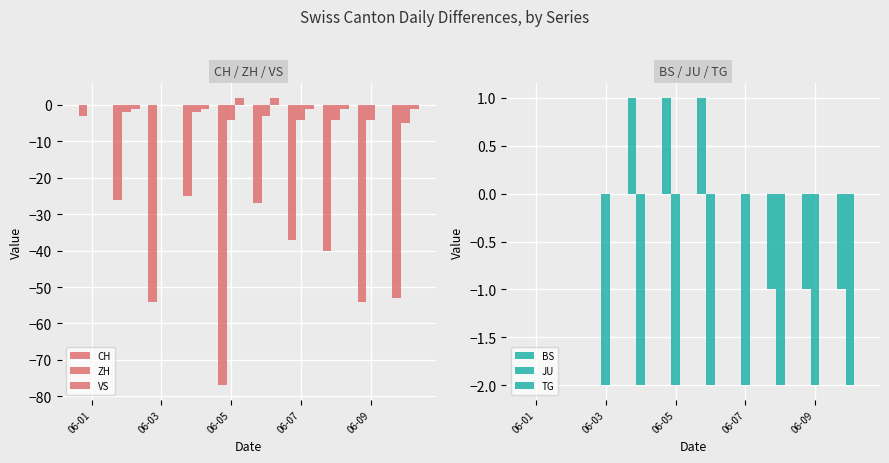

Which series has the widest spread of values?

CH